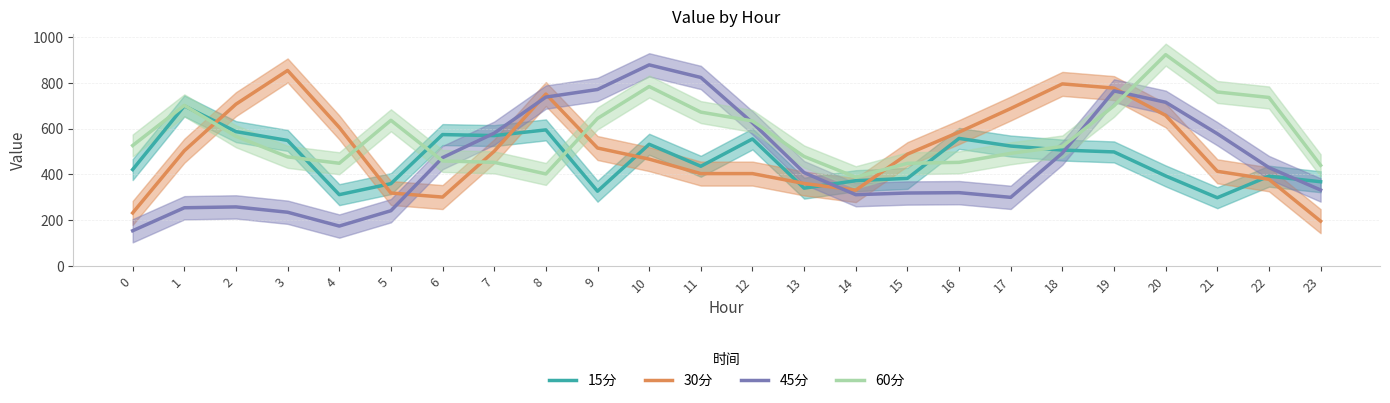

How many intersections are there between 60分 and 45分?

4